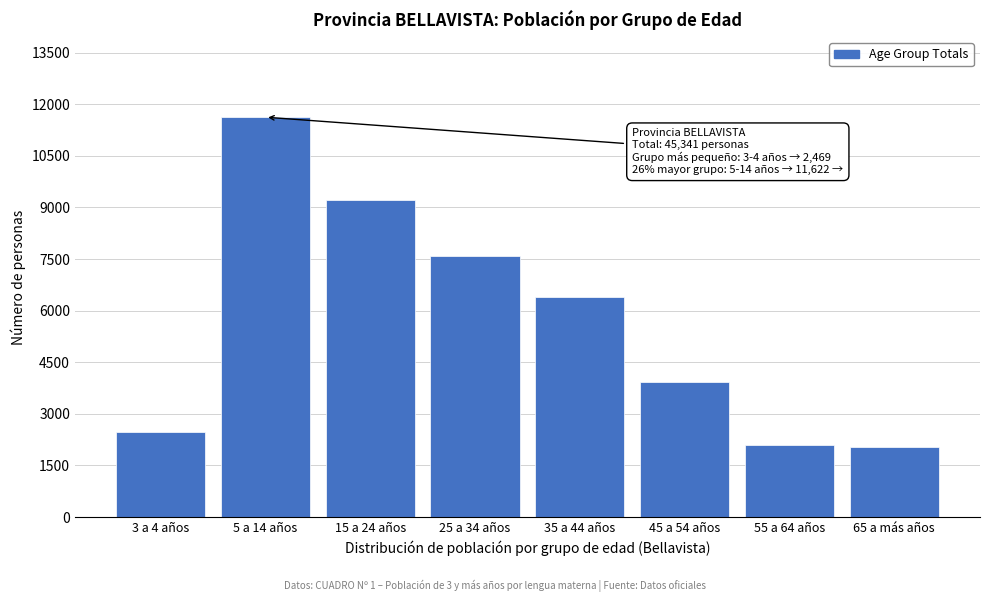

Reading right to left, extract all data points from this chart.

2032	2102	3921	6394	7596	9205	11622	2469